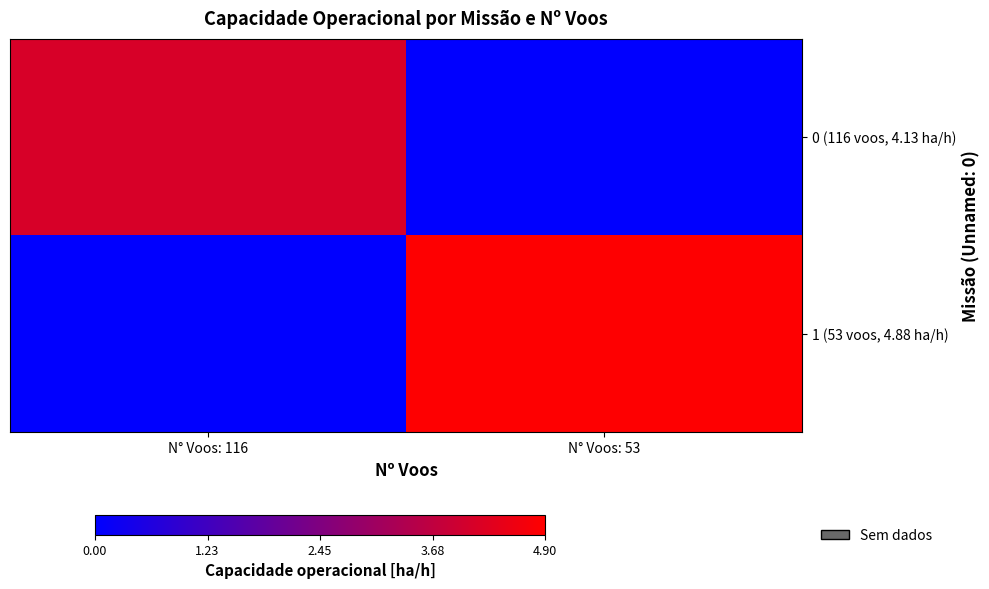

How many data points does each series have?

2